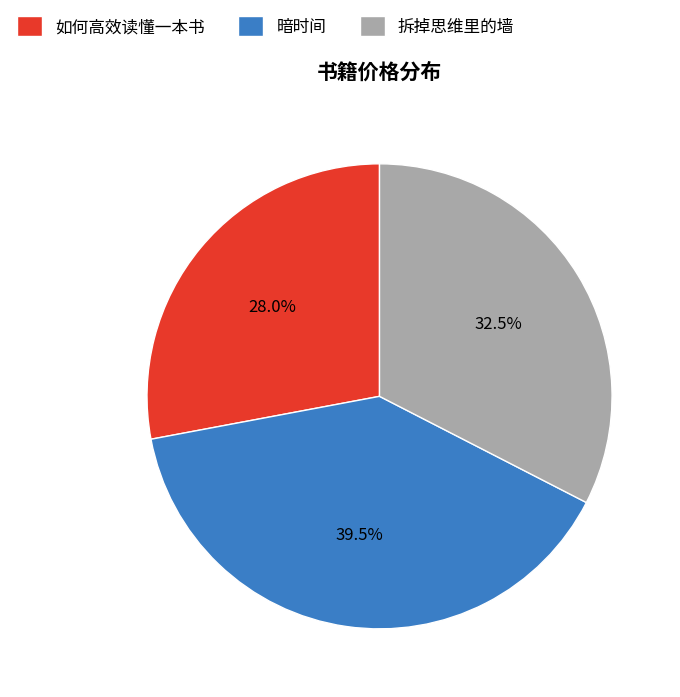

How many segments does this pie chart have?

3